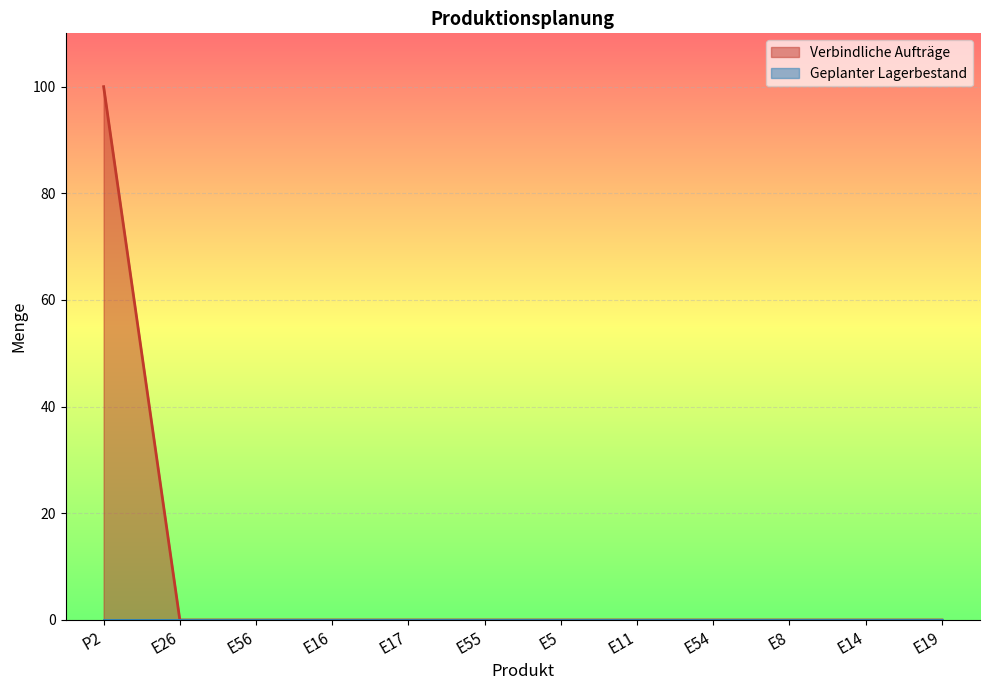

True or false: the data shows -45 at E26.

False